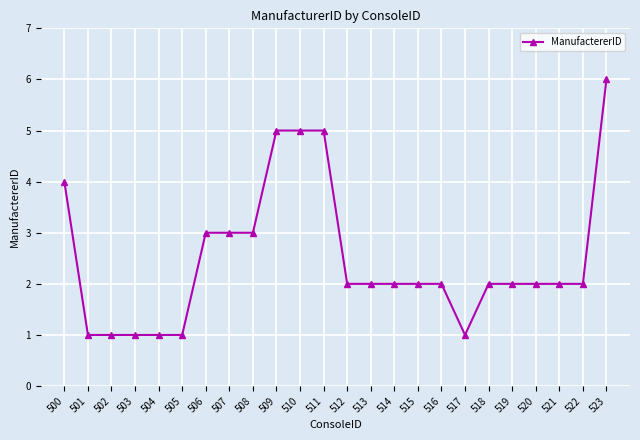

What is the sum of the values at 512 and 504?

3